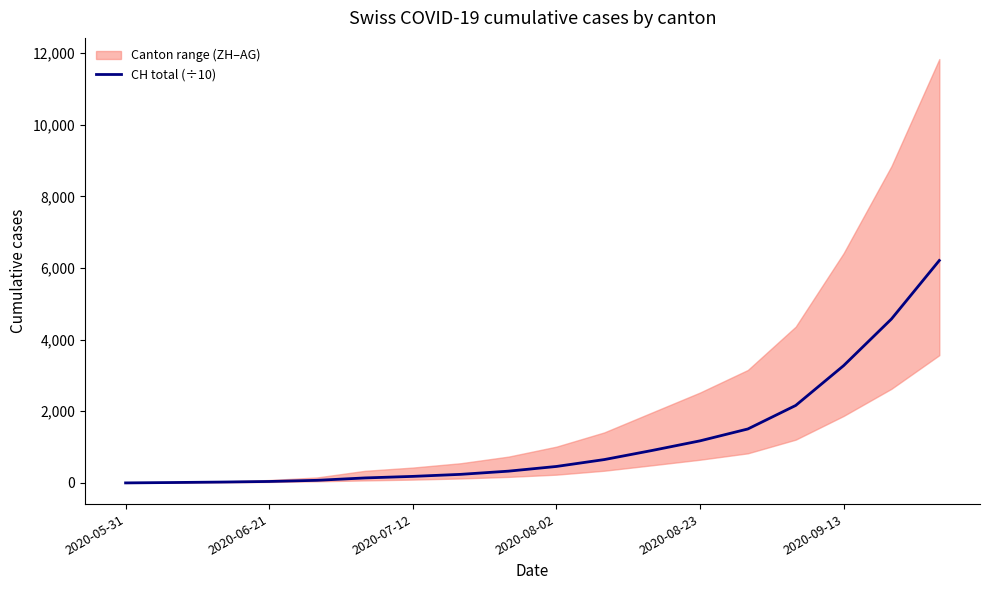

Where does the data first go above 459?

10